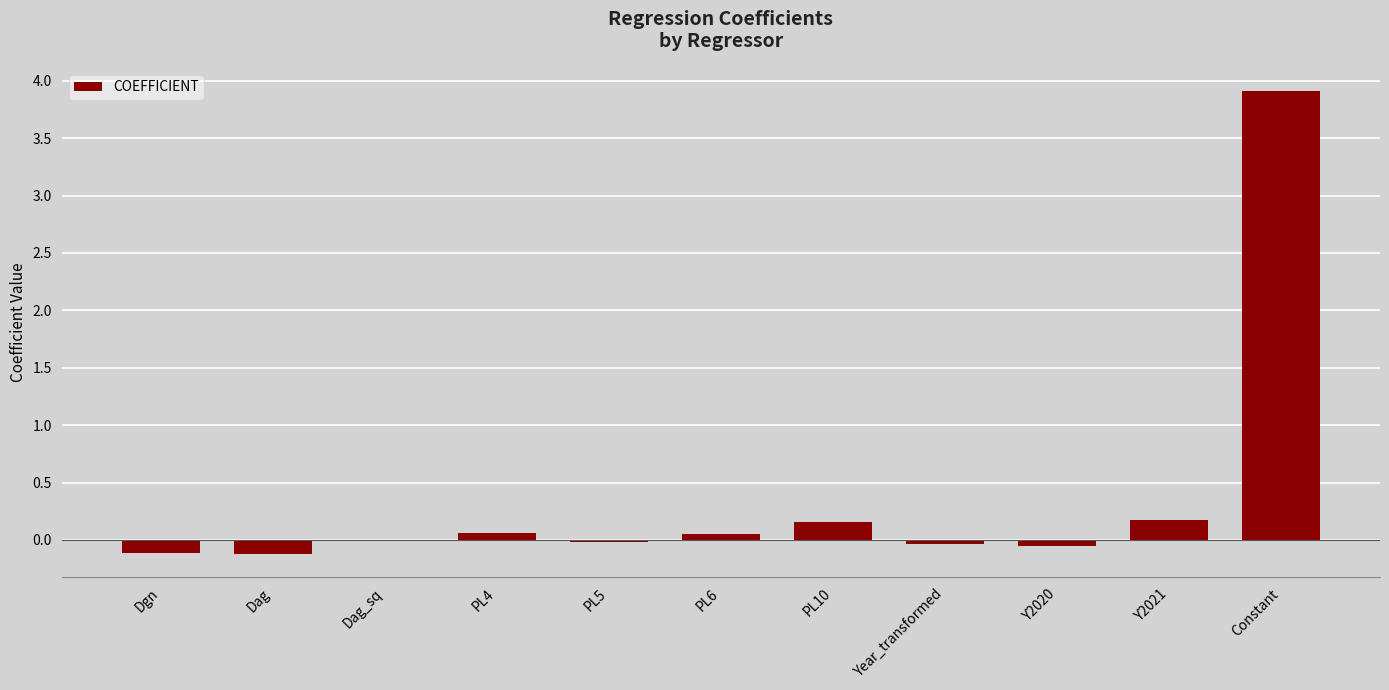

The chart shows a value of 0.1 at PL4. True or false?

True